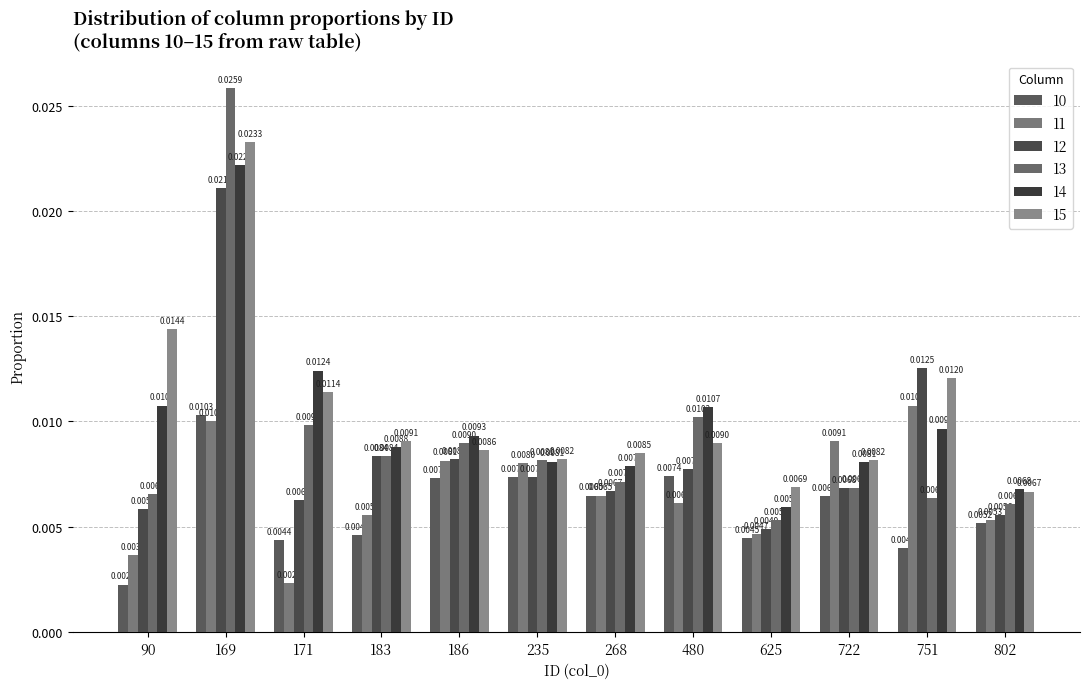

Count the 10 values in the range 0 to 1.

12